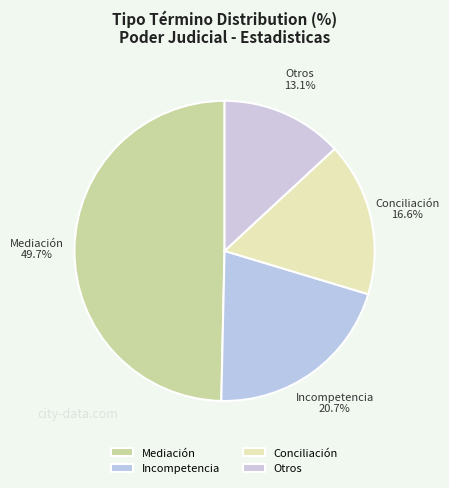

Which slice is the largest?

Mediación